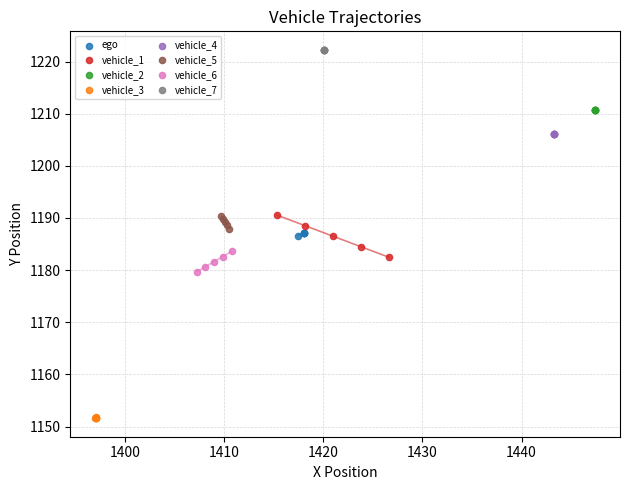

Which series reaches the maximum Y coordinate?

vehicle_7